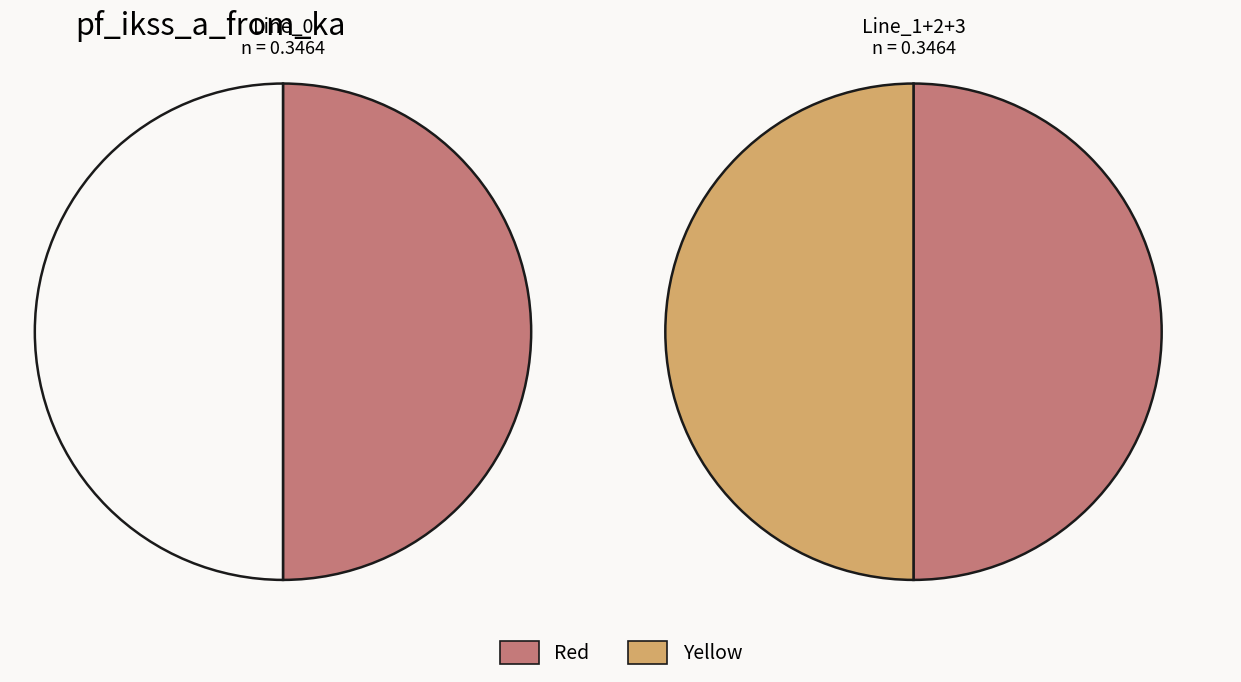

Is Line_2 the majority of the pie?

No